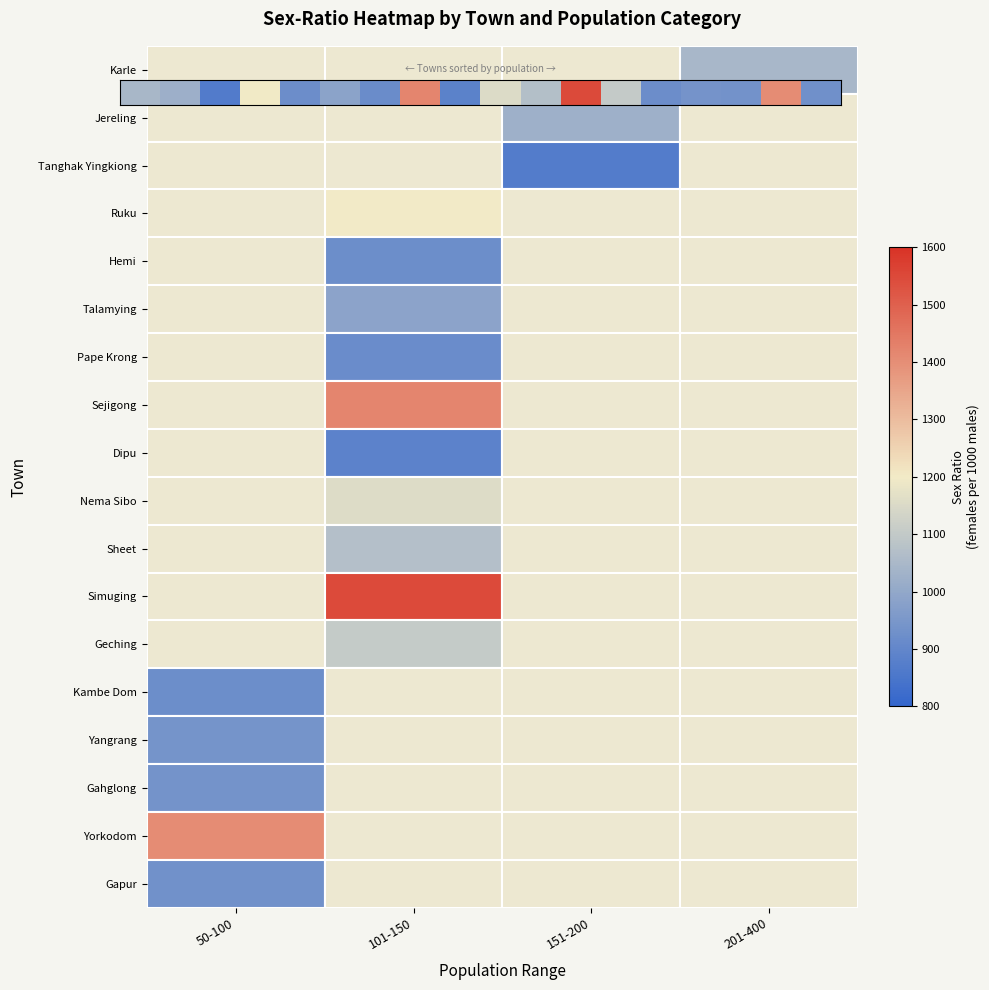

Is it true that the value at 8 is 245?

False